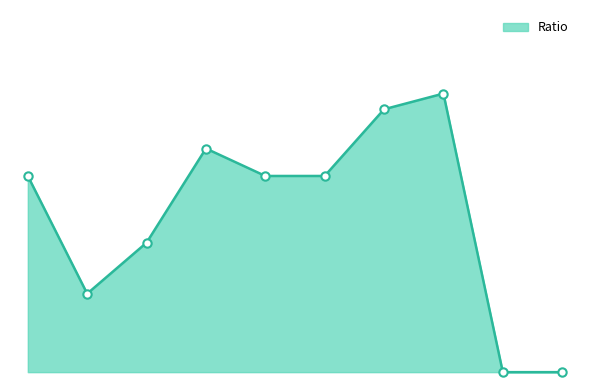

Is this an area chart (filled region under the line)?

Yes